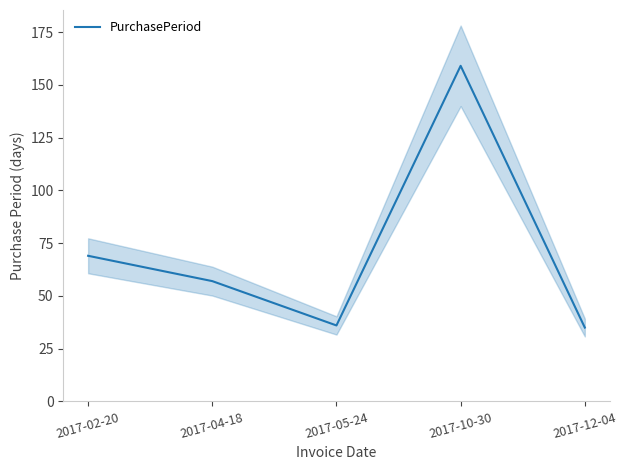

Reading left to right, transcribe all the data shown in this chart.

69	57	36	159	35